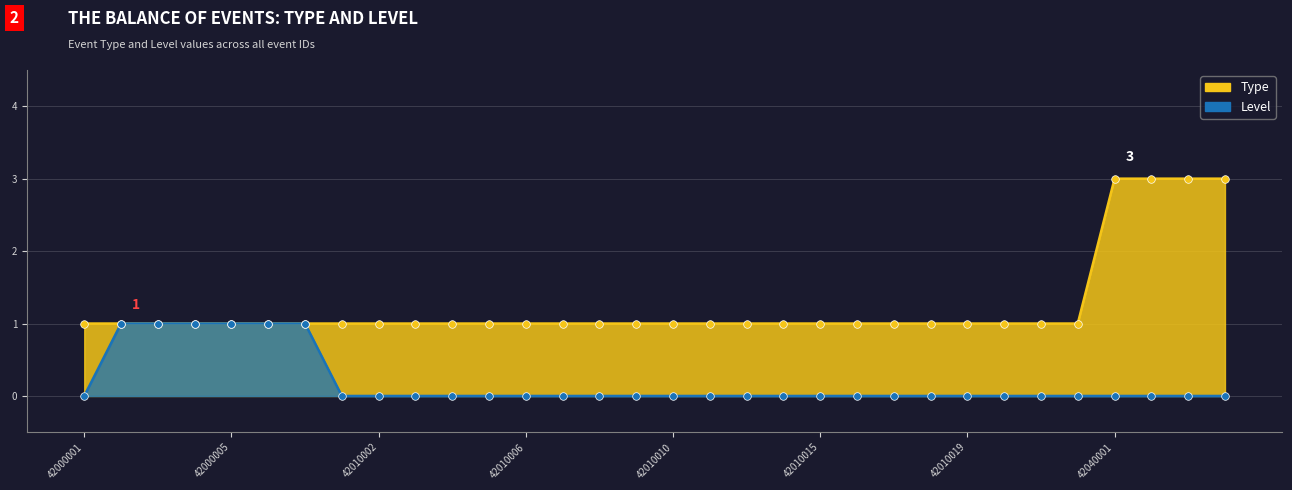

What are all the series names shown in the legend?

Type, Level